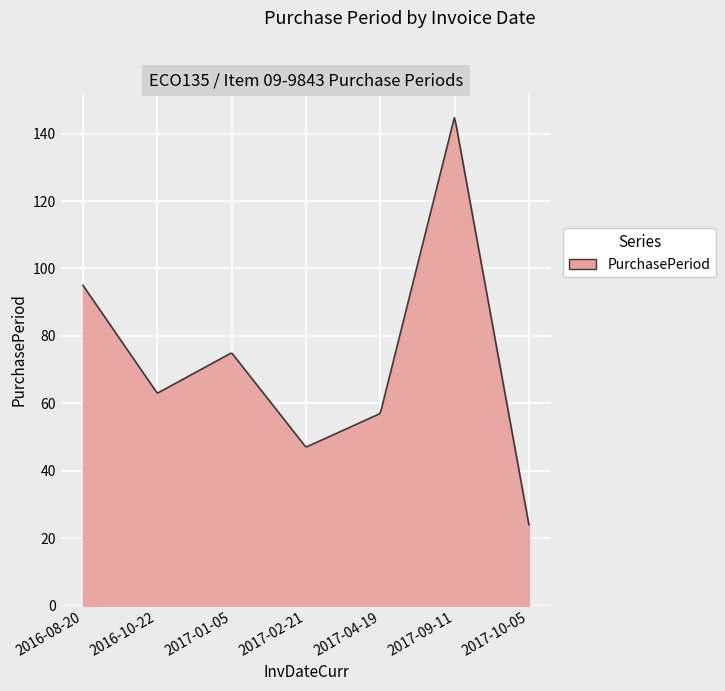

What is the difference between the maximum and minimum values?

120.7